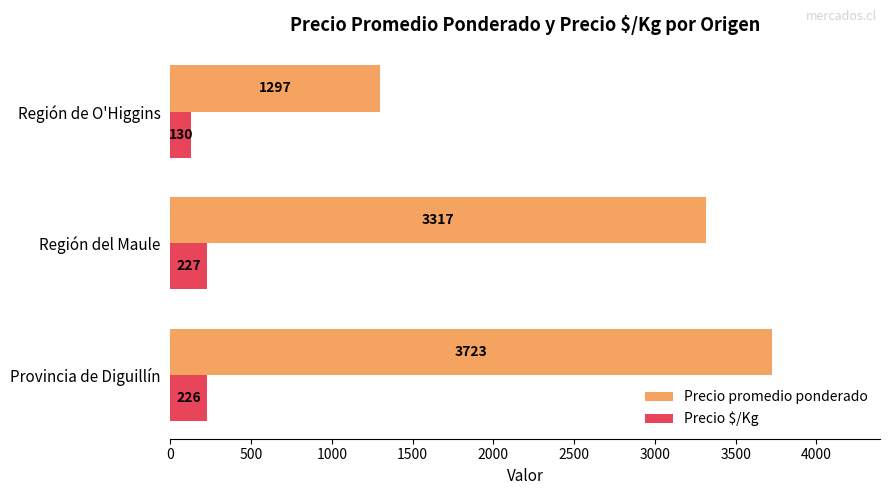

At how many categories does at least one series exceed 2855?

2